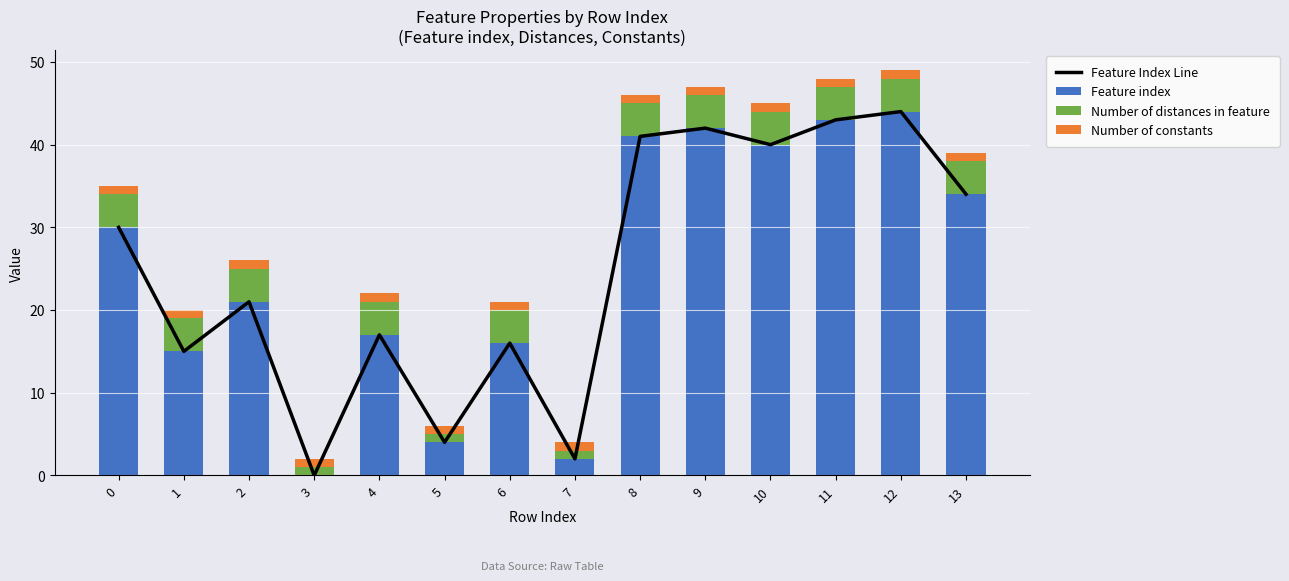

Which label corresponds to the largest value in the chart?

12